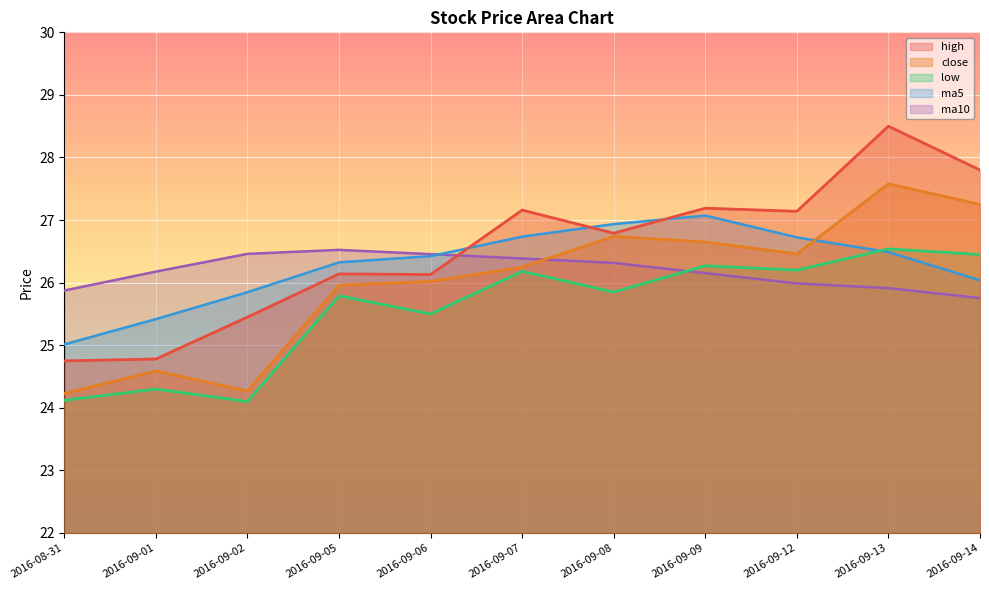

Rank the series by their maximum value, from highest to lowest.

high, close, ma5, low, ma10